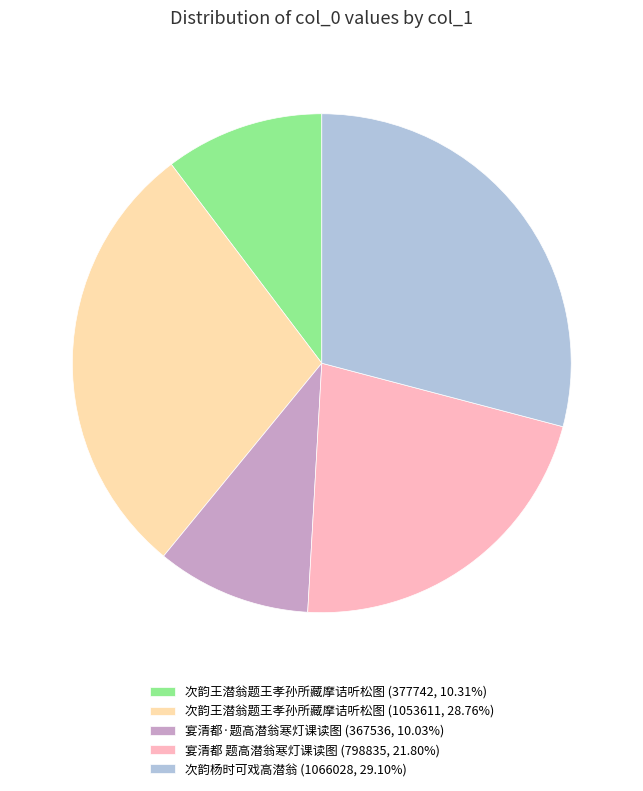

How many slices are in this pie chart?

5